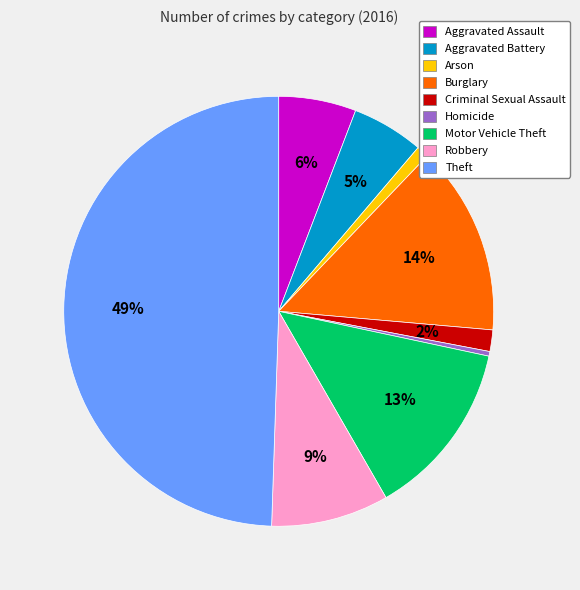

True or false: Aggravated Assault accounts for 18% of the total.

False